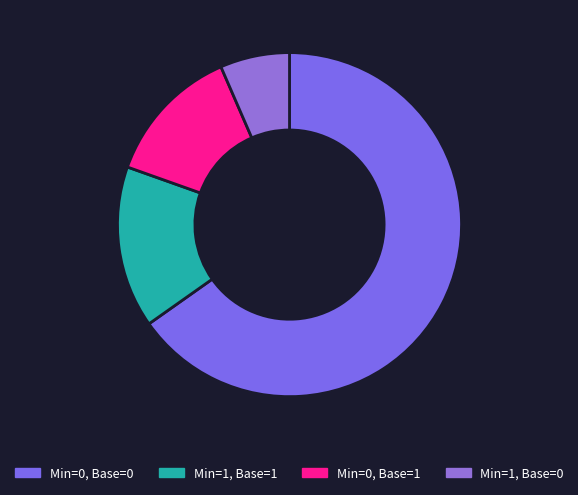

Rank the categories by value from highest to lowest.

Min=0, Base=0, Min=1, Base=1, Min=0, Base=1, Min=1, Base=0